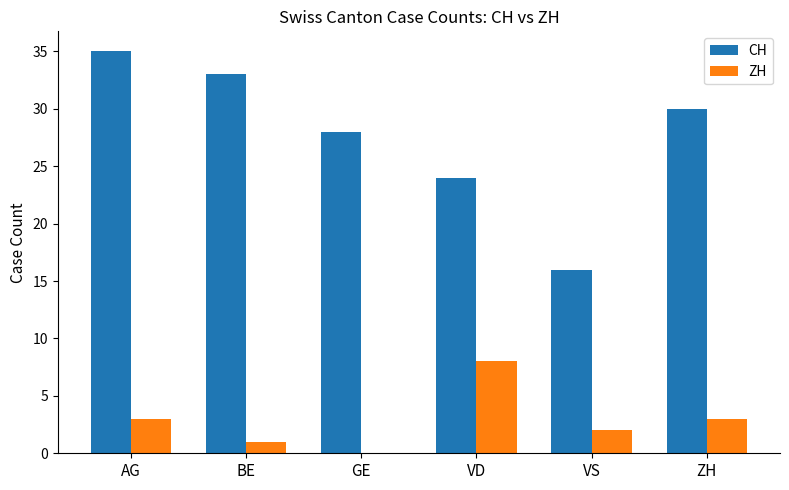

Which series has the largest range (max minus min)?

CH